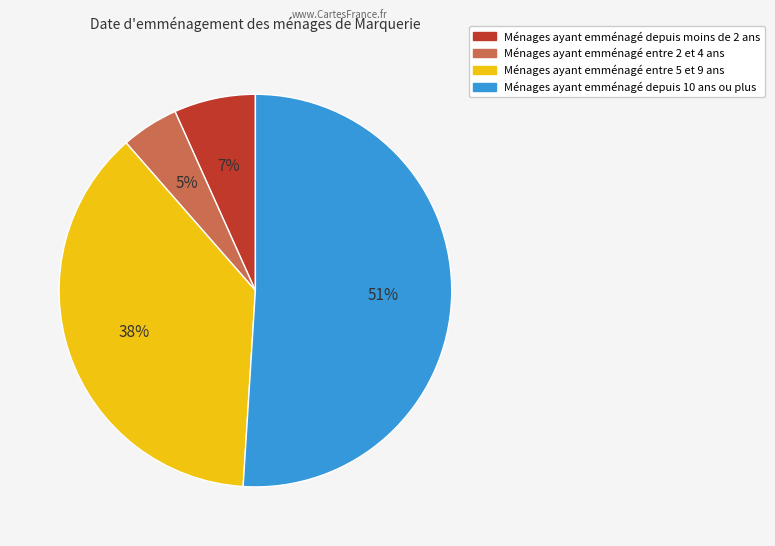

Is there any slice that represents more than half of the pie?

Yes